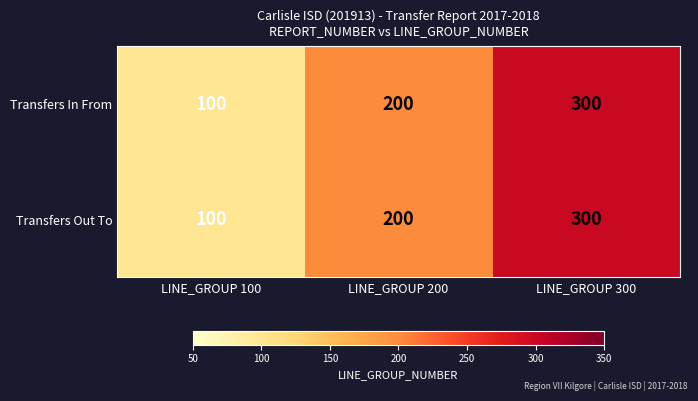

Reading right to left, what are all the values shown in this chart?

Transfers In From: 300	200	100
Transfers Out To: 300	200	100